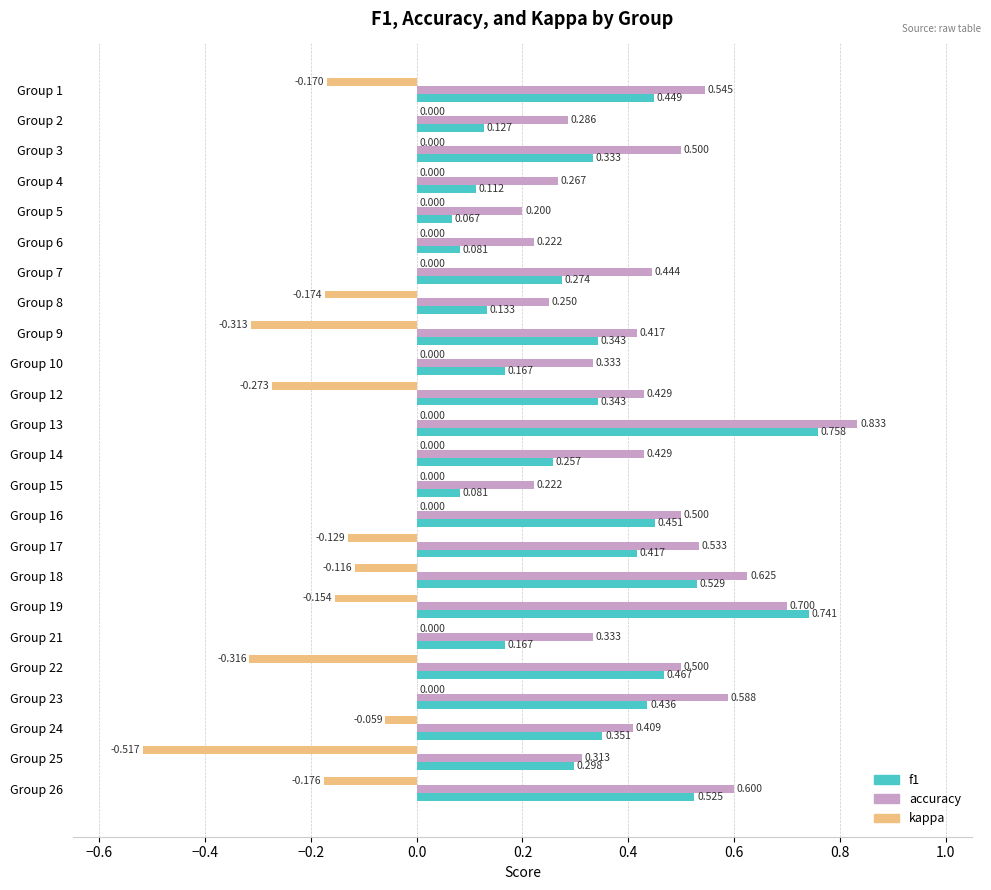

Which series has the largest total across all categories?

accuracy